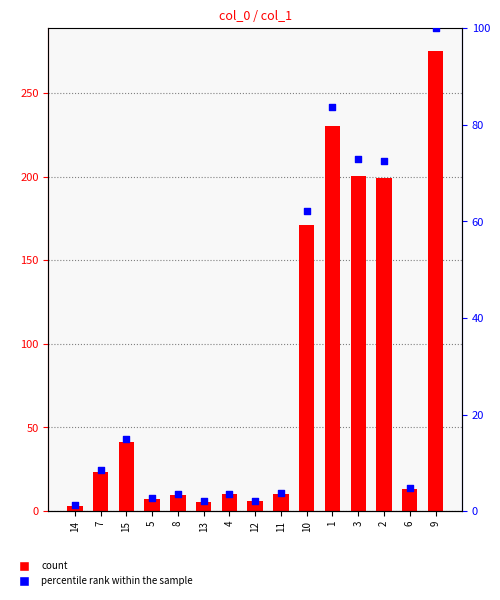

What is the total value across all series at 14?

4.5